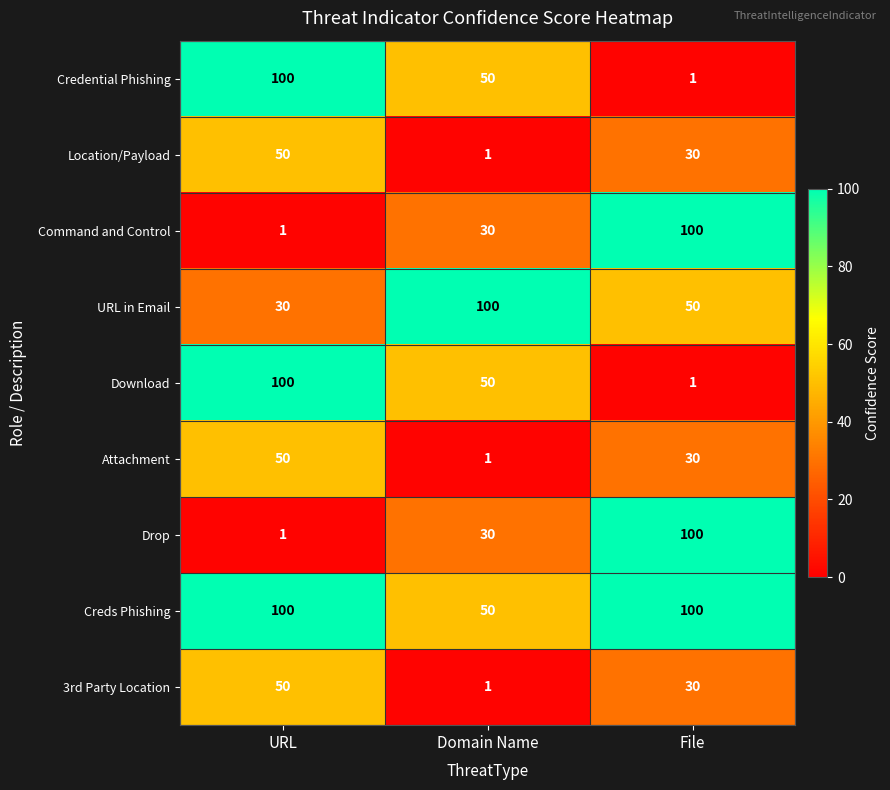

What is the total value across all series at URL?

482